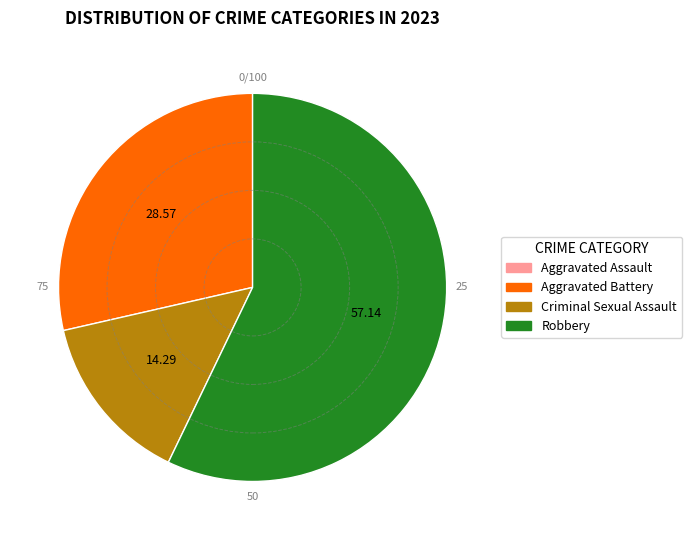

What is the largest slice in the pie chart?

Robbery